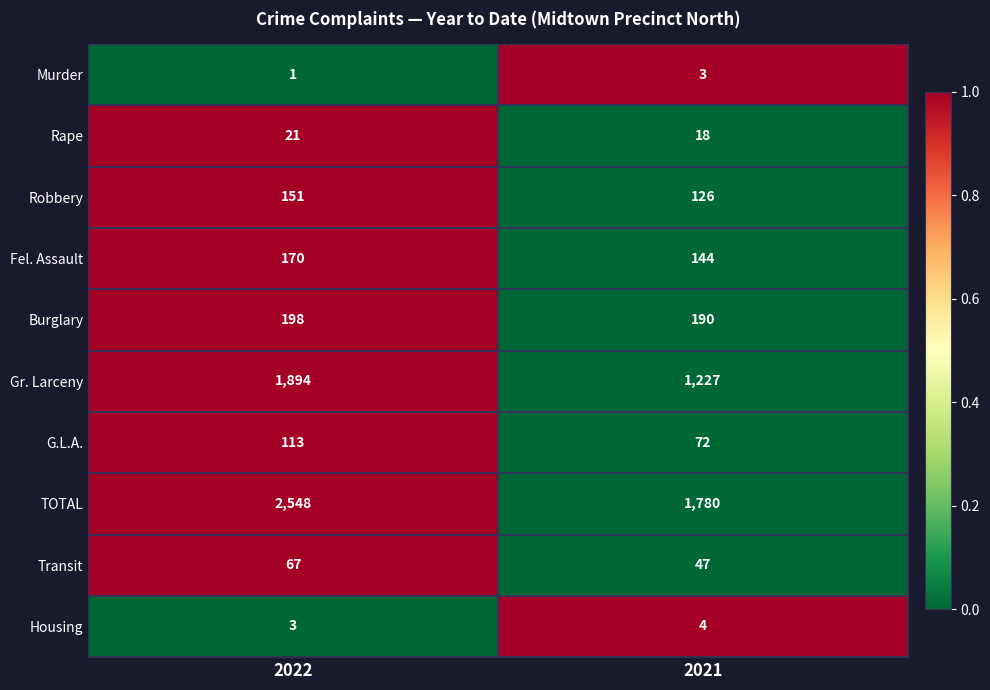

List the series in order of their peak value, highest first.

TOTAL, Gr. Larceny, Burglary, Fel. Assault, Robbery, G.L.A., Transit, Rape, Housing, Murder